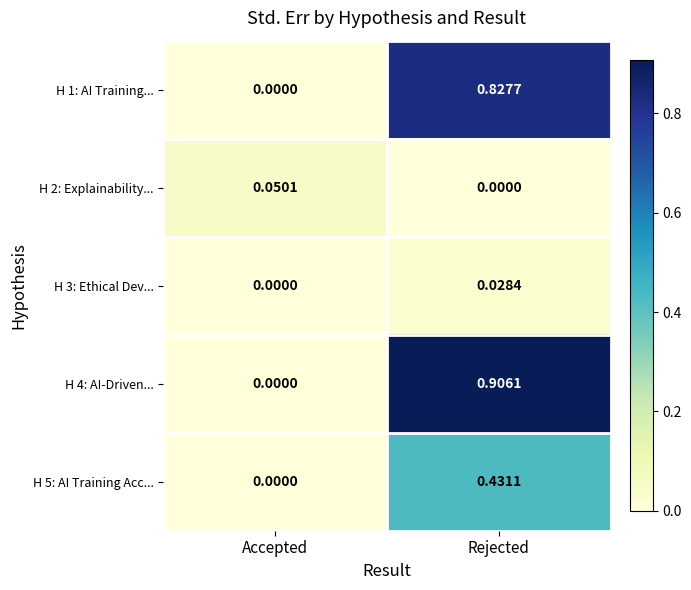

Which category has the highest value in the H 4: AI-Driven... series?

Rejected